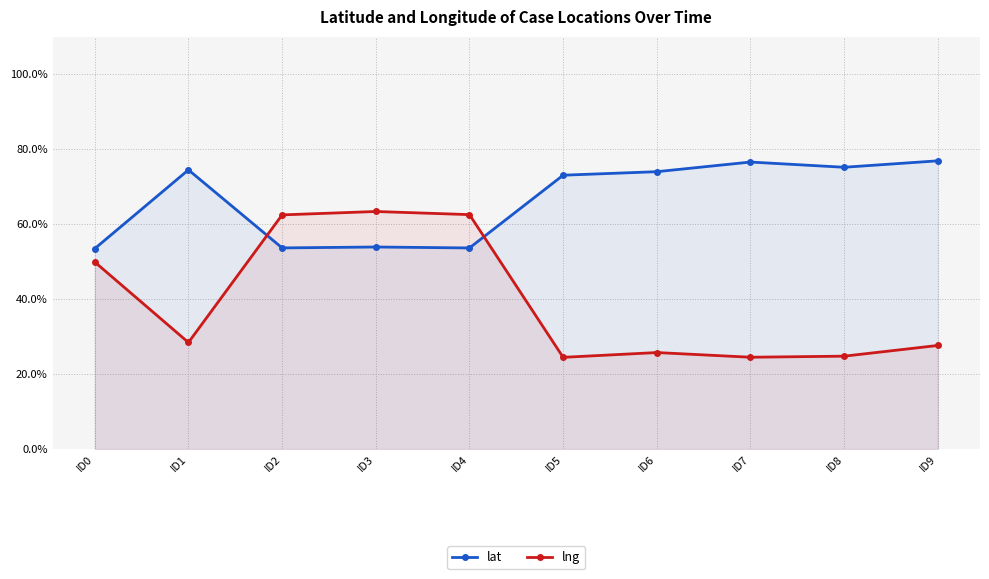

Reading left to right, what are all the values shown in this chart?

lat: 53.5	74.5	53.7	53.9	53.7	73.1	74.0	76.6	75.2	76.9
lng: 49.9	28.4	62.5	63.4	62.6	24.5	25.8	24.5	24.8	27.6